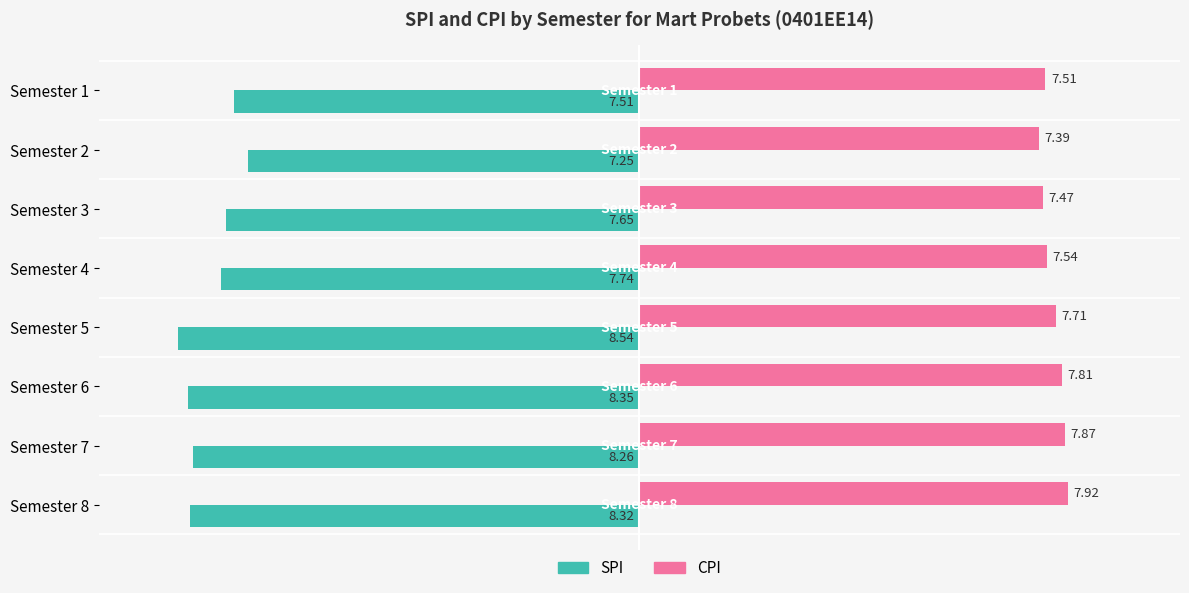

At how many categories does at least one series exceed 6?

8